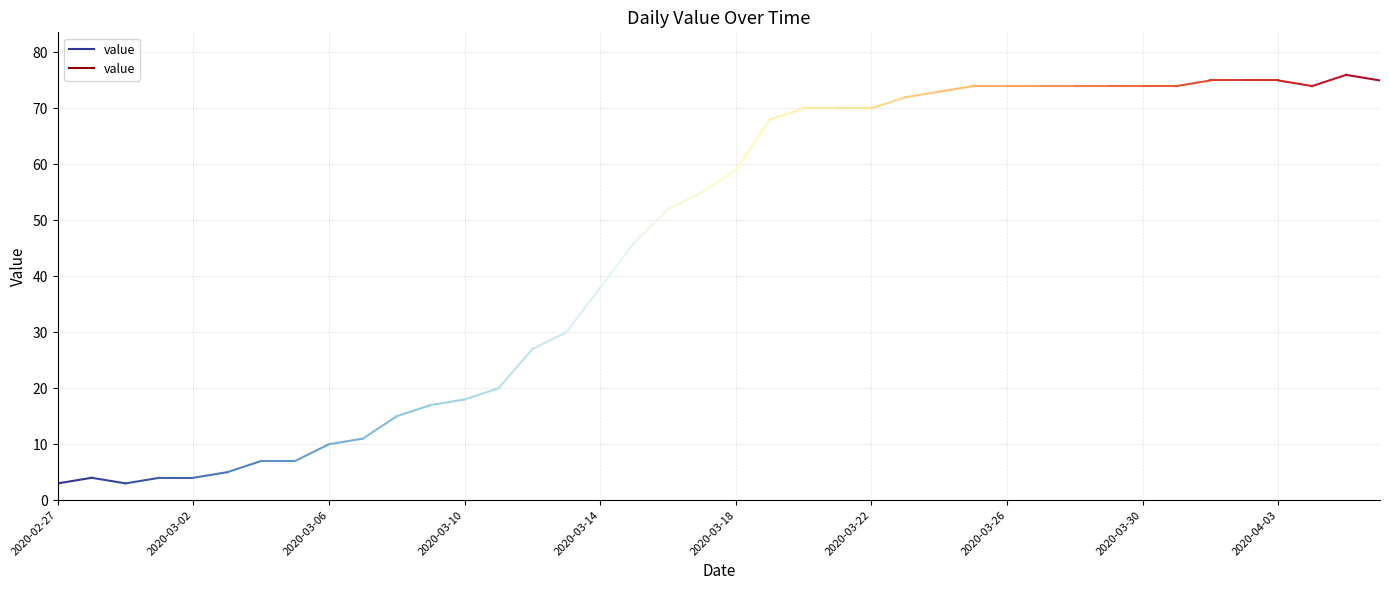

What is the change in value from 2020-02-27 to 2020-03-02?

+1